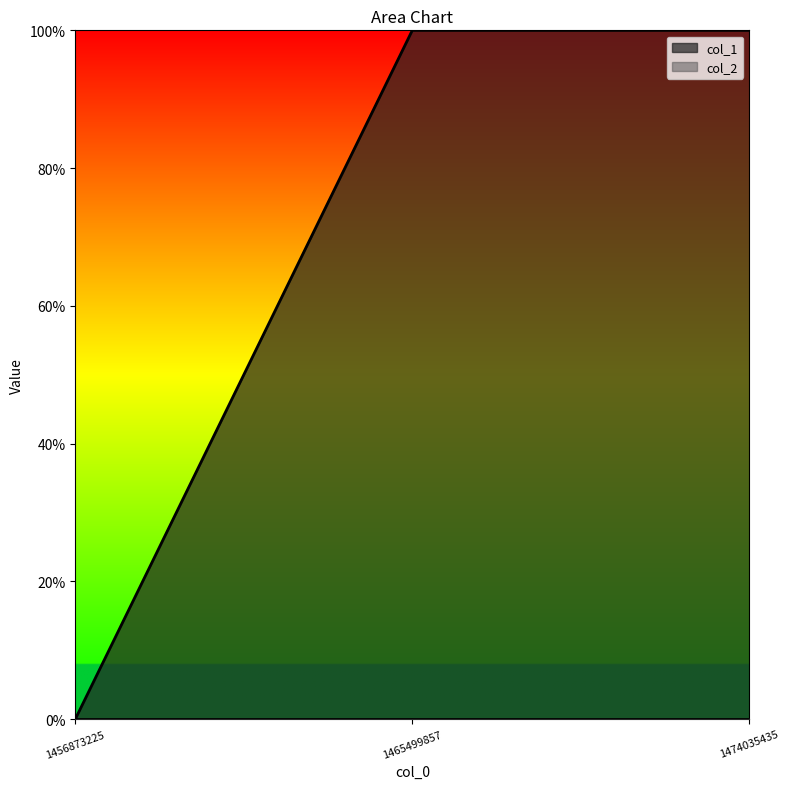

Rank the categories by value from highest to lowest.

1465499857, 1474035435, 1456873225